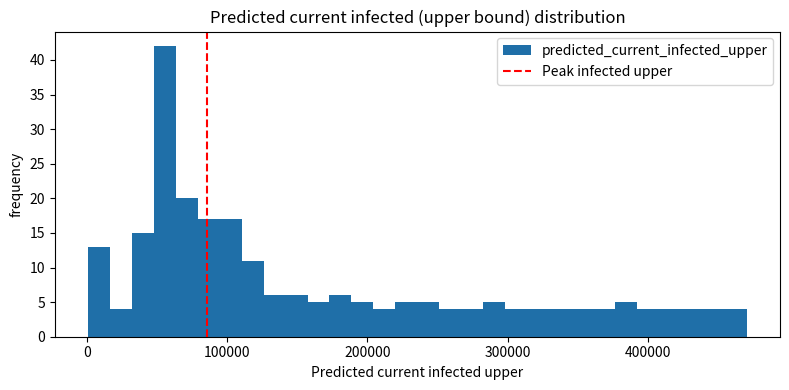

Read against the x-axis, roughly where is the centre of the tallest bar?

60000